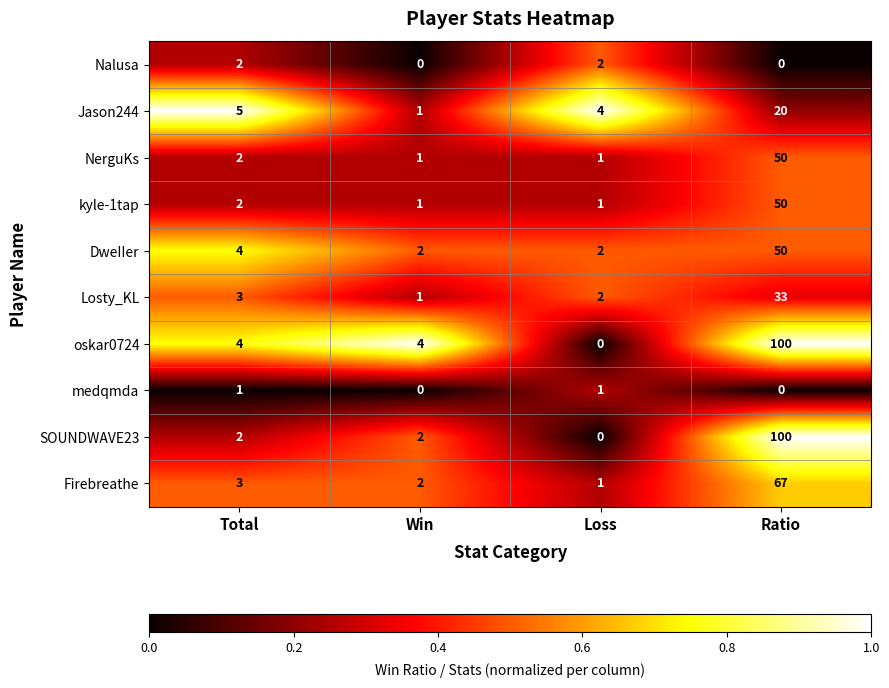

True or false: SOUNDWAVE23 has a value of 2 at Total.

True